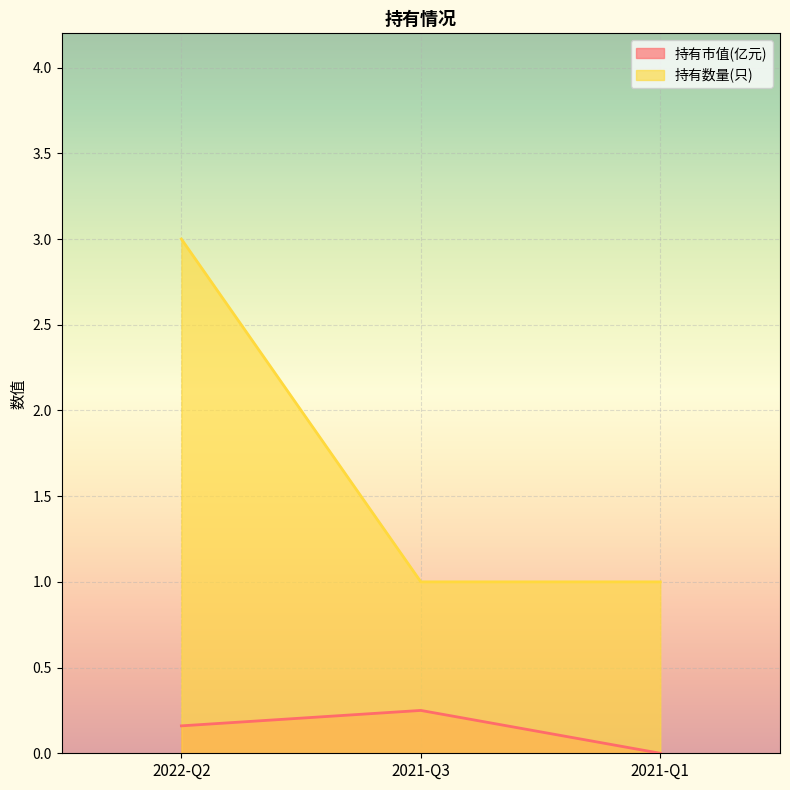

Is the value of 持有数量(只) at 2022-Q2 greater than the value of 持有市值(亿元) at 2022-Q2?

Yes